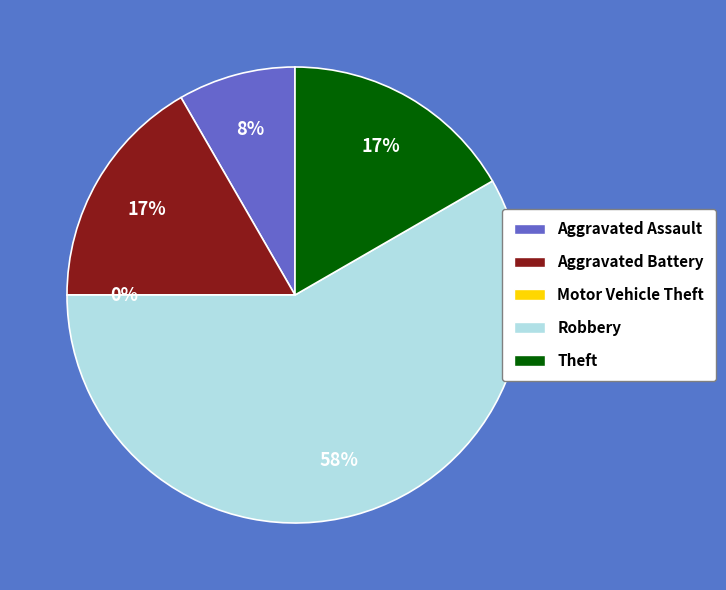

Is Robbery the majority of the pie?

Yes